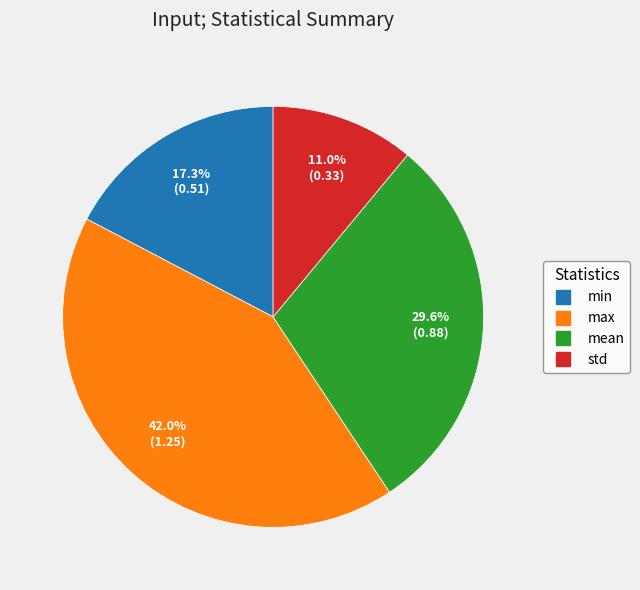

To the nearest percent, what portion does min represent?

17%